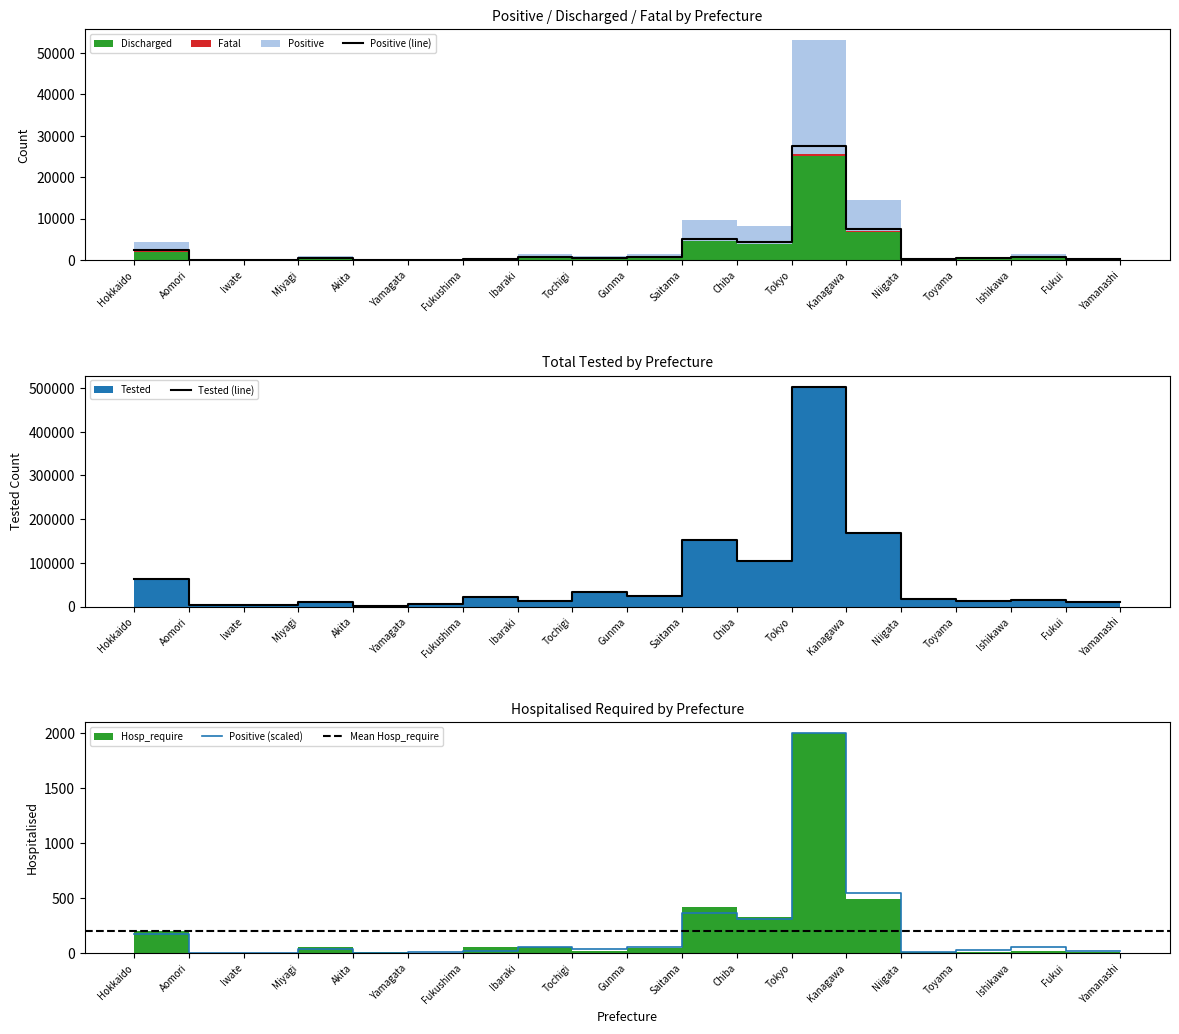

What is the difference between the Discharged values at Yamagata and Ishikawa?

50.8